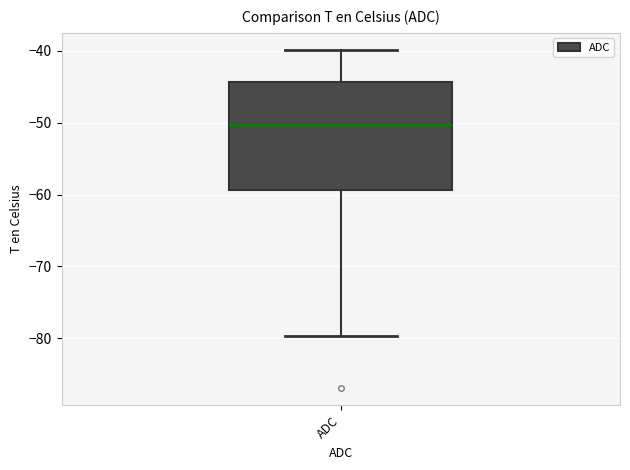

Transcribe this box plot: give where the median line is, the range the box spans, and where the two whiskers end, as read against the y-axis. The values are not printed on the chart, so give them approximately, as read against the axis.

median -50, box -59 to -44, whiskers -80 to -40